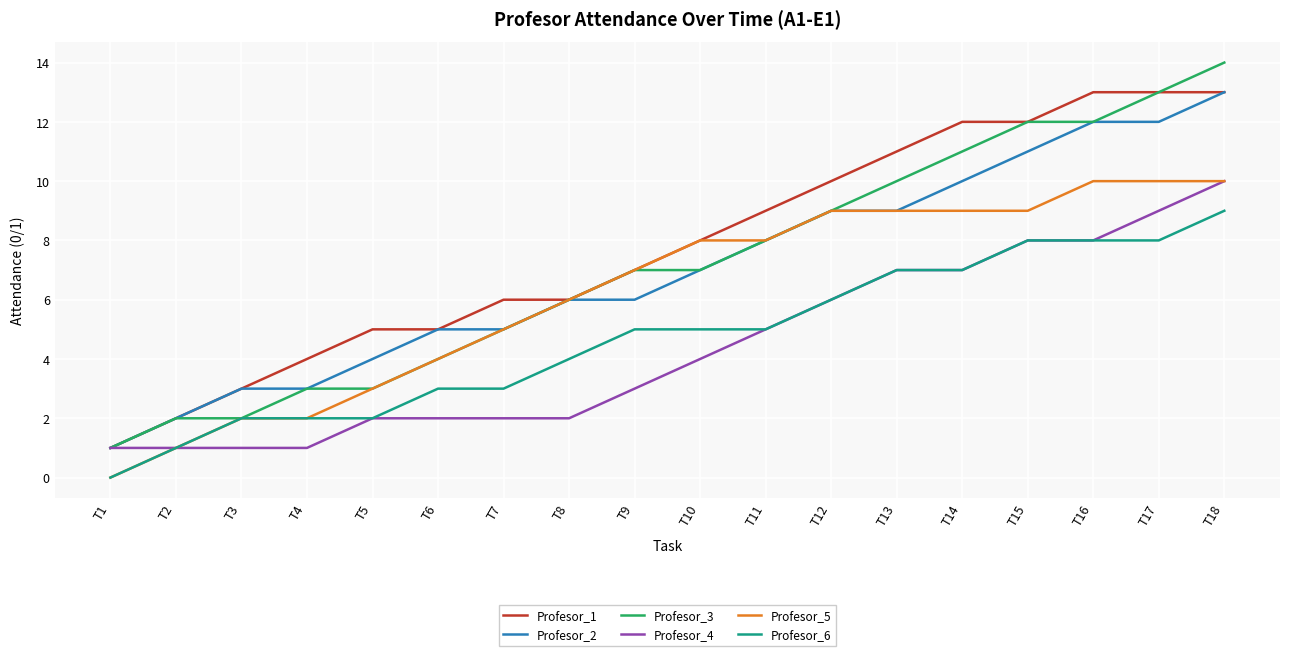

Is it true that Profesor_2 equals 10 at T14?

True